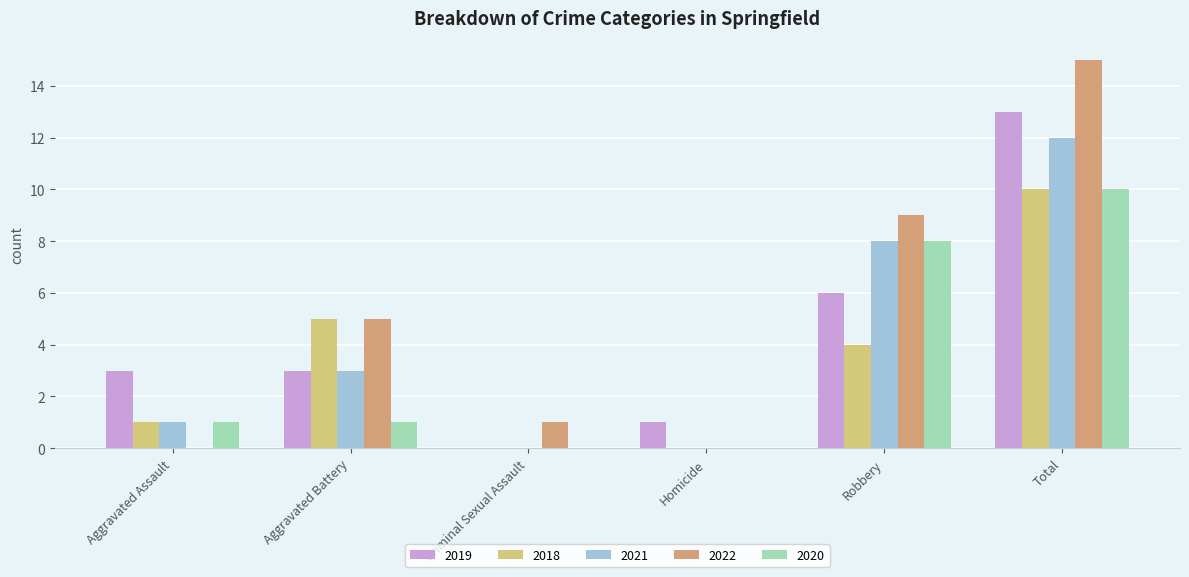

How many groups of bars are there?

6